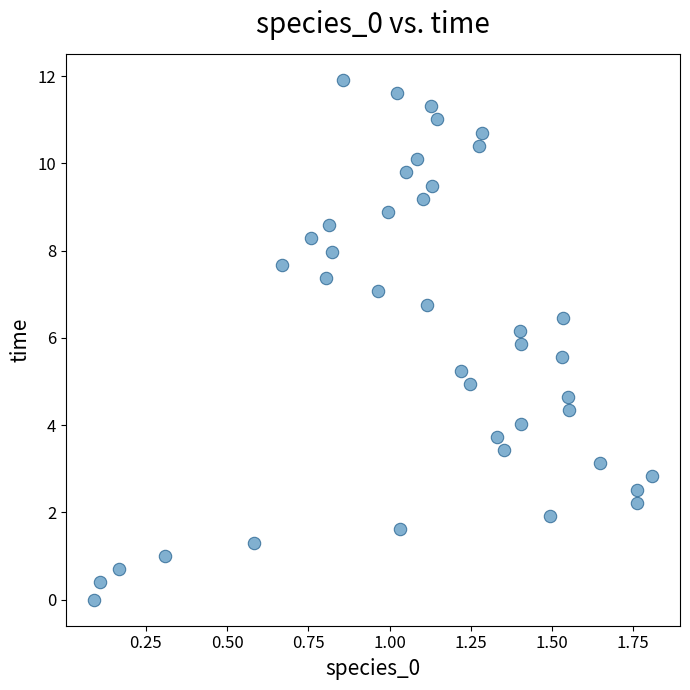

What is the range of Y values (max minus min)?

11.9